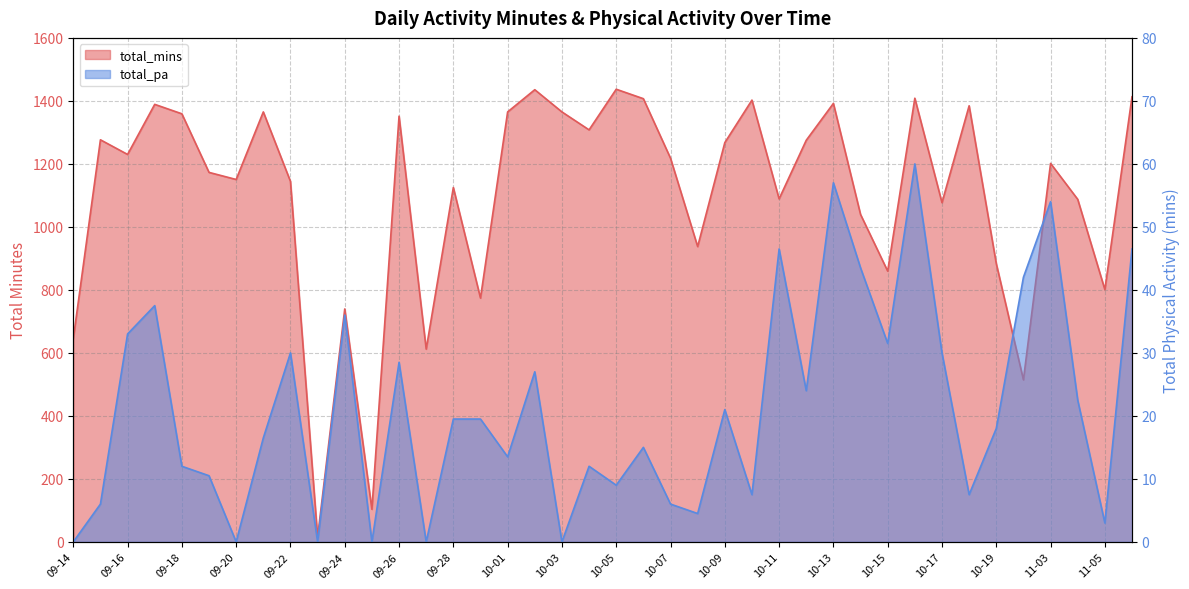

Is it true that total_pa equals 7.0 at 09-16?

False